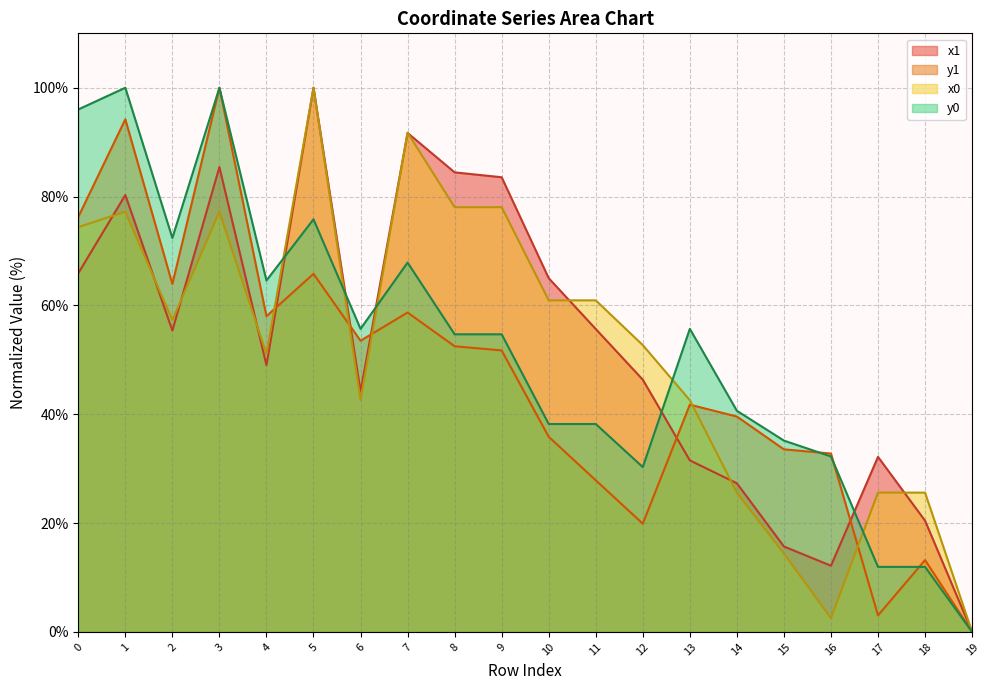

The x1 series shows 31.5 at 13. True or false?

True